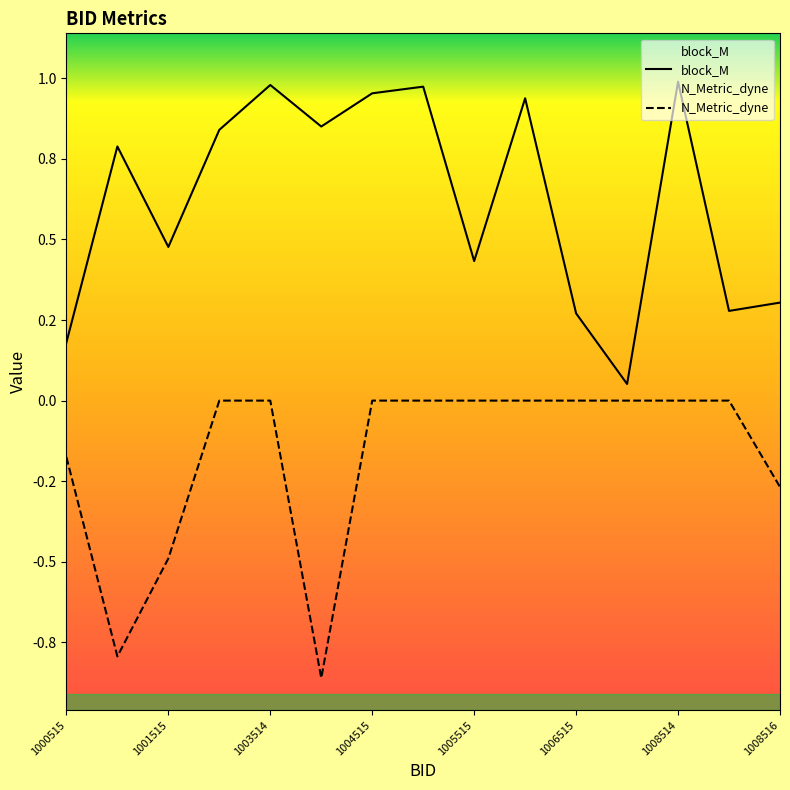

Rank the series at 1001515 from lowest to highest value.

N_Metric_dyne, block_M